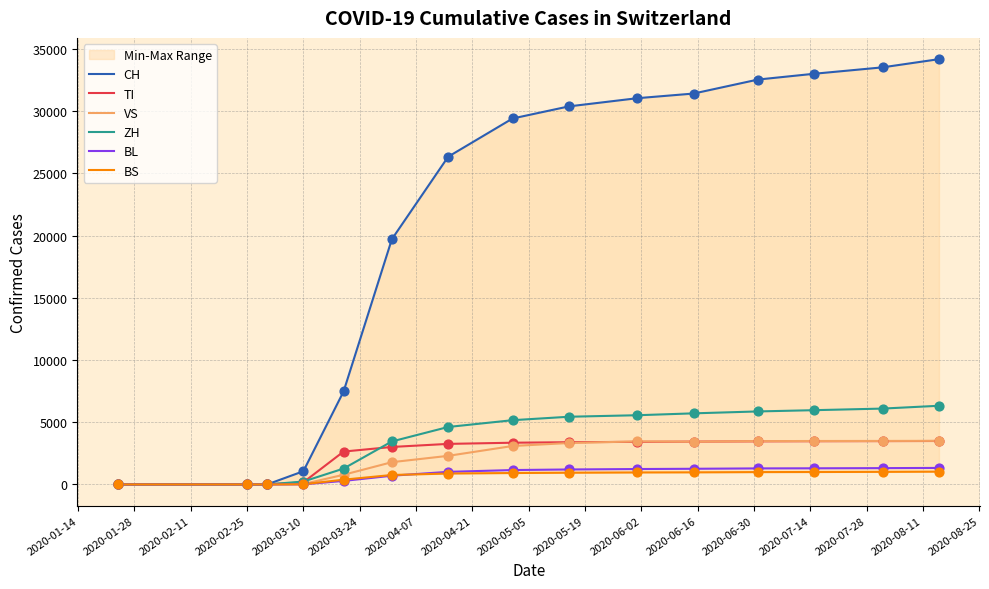

What is the highest value of the TI series?

3491